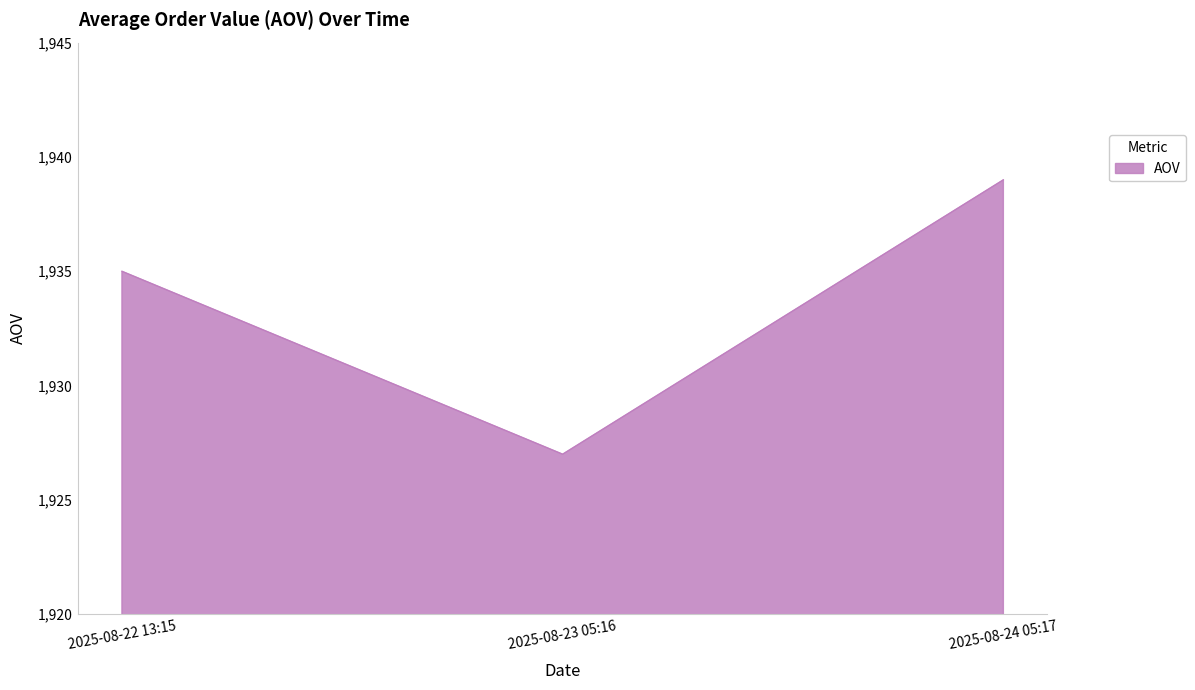

Count the values in the range 1927 to 1939.

3